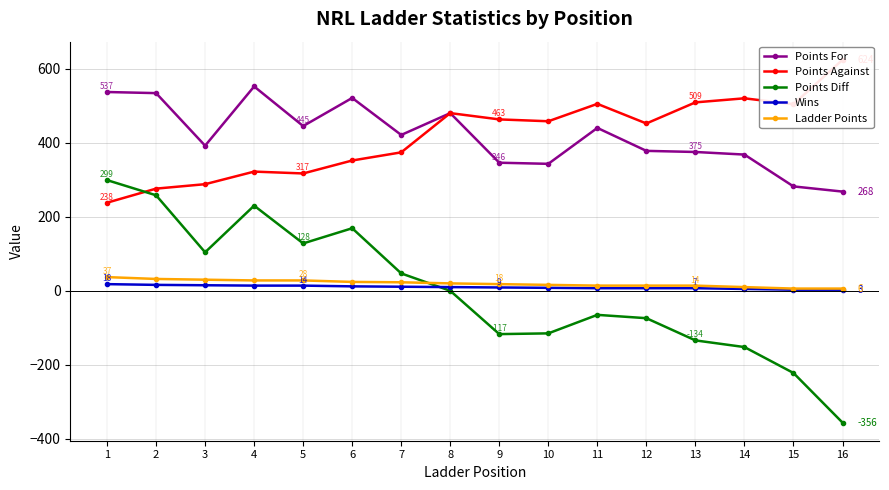

What is the average value of the Ladder Points series?

20